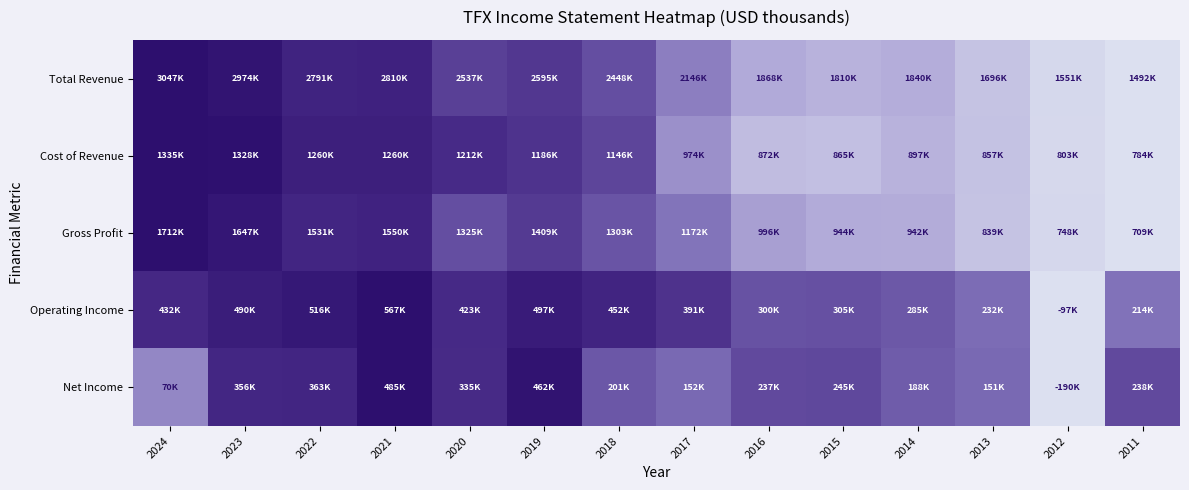

Reading left to right, extract all data points from this chart.

Total Revenue: 2024=1.0	2023=1.0	2022=0.8	2021=0.8	2020=0.7	2019=0.7	2018=0.6	2017=0.4	2016=0.2	2015=0.2	2014=0.2	2013=0.1	2012=0.0	2011=0.0
Cost of Revenue: 2024=1.0	2023=1.0	2022=0.9	2021=0.9	2020=0.8	2019=0.7	2018=0.7	2017=0.3	2016=0.2	2015=0.1	2014=0.2	2013=0.1	2012=0.0	2011=0.0
Gross Profit: 2024=1.0	2023=0.9	2022=0.8	2021=0.8	2020=0.6	2019=0.7	2018=0.6	2017=0.5	2016=0.3	2015=0.2	2014=0.2	2013=0.1	2012=0.0	2011=0.0
Operating Income: 2024=0.8	2023=0.9	2022=0.9	2021=1.0	2020=0.8	2019=0.9	2018=0.8	2017=0.7	2016=0.6	2015=0.6	2014=0.6	2013=0.5	2012=0.0	2011=0.5
Net Income: 2024=0.4	2023=0.8	2022=0.8	2021=1.0	2020=0.8	2019=1.0	2018=0.6	2017=0.5	2016=0.6	2015=0.6	2014=0.6	2013=0.5	2012=0.0	2011=0.6